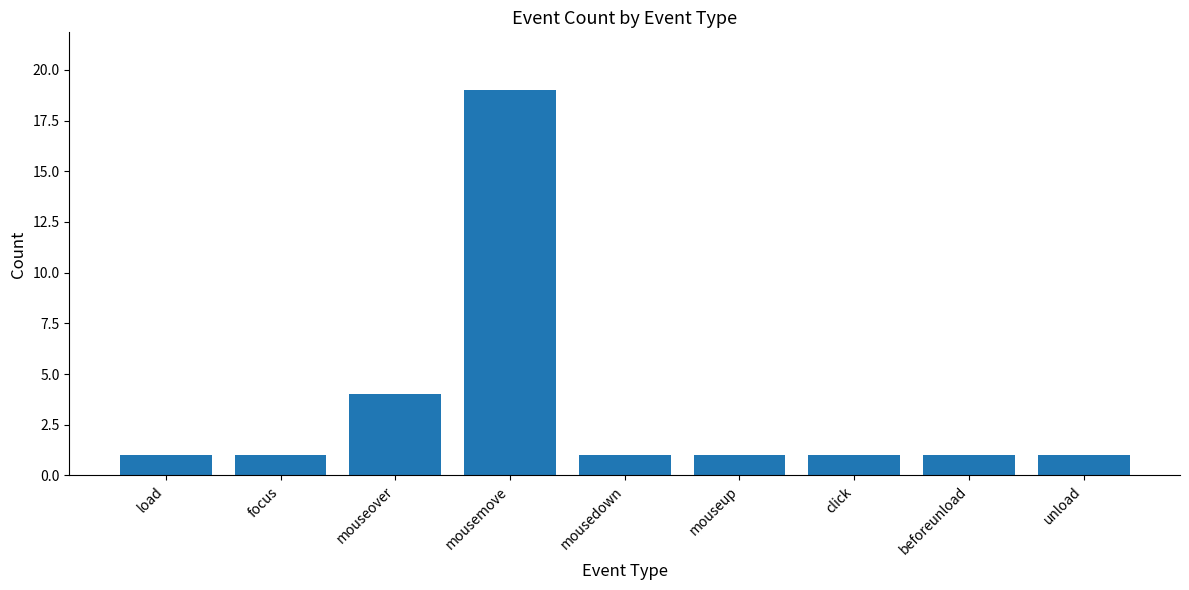

Which category has the highest value across all series?

mousemove